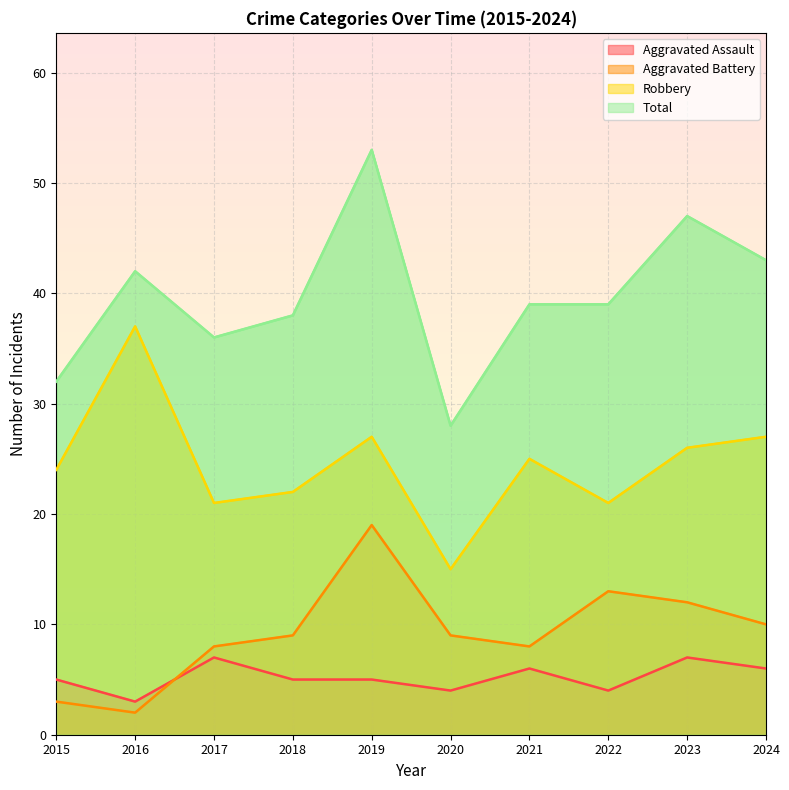

Read the Aggravated Assault value at 2016.

3